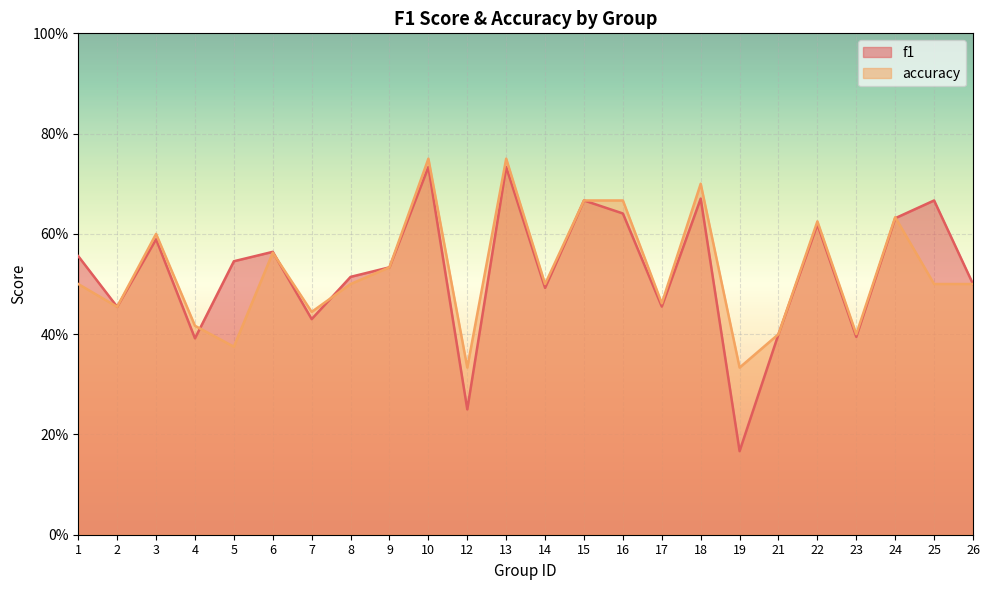

At which category does the chart reach its peak across all series?

10